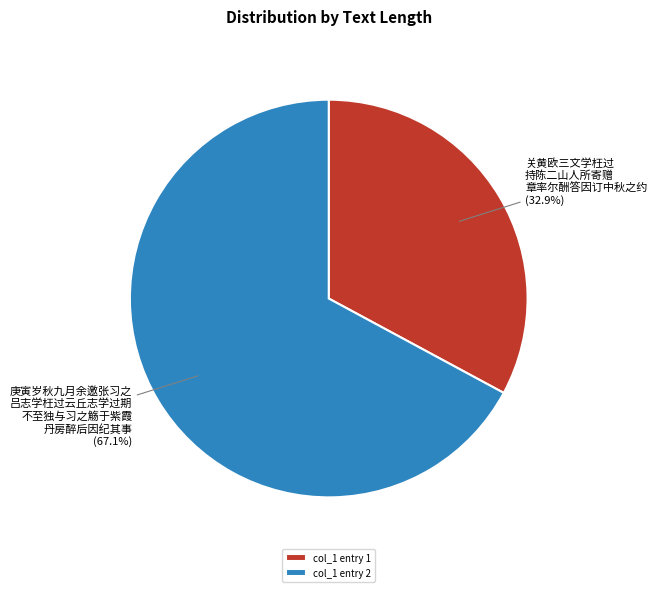

How much of the chart is everything except col_1 entry 2?

32.9%